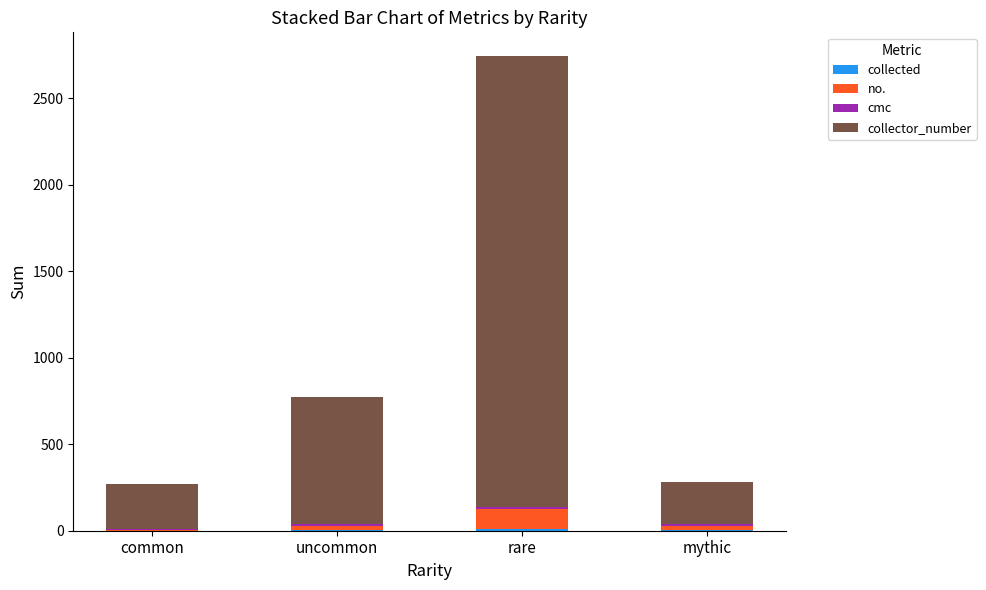

Are the bars grouped side by side (vs. stacked)?

No